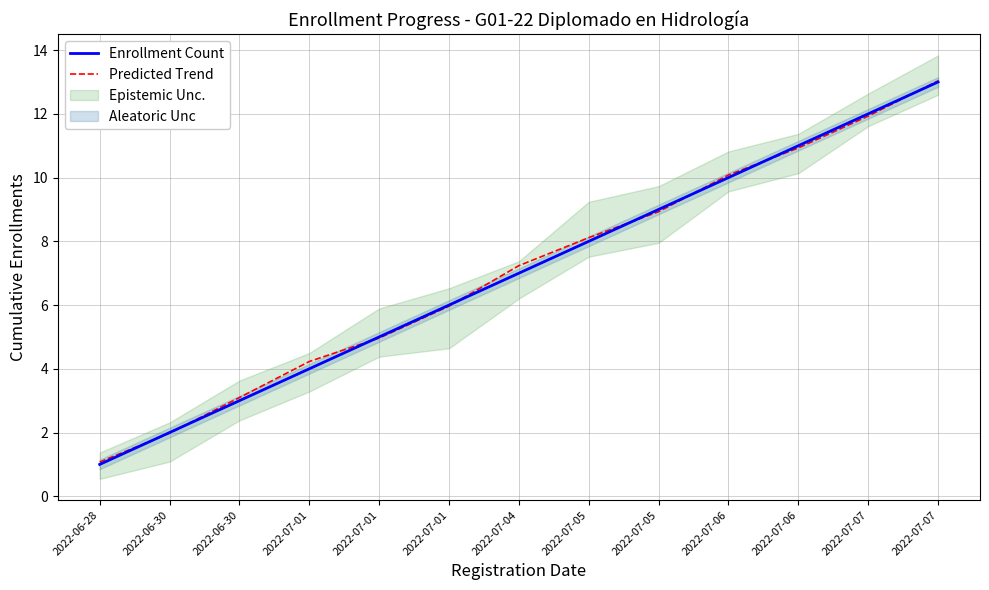

List the labels in order of Enrollment Count value, largest first.

2022-07-07, 2022-07-07, 2022-07-06, 2022-07-06, 2022-07-05, 2022-07-05, 2022-07-04, 2022-07-01, 2022-07-01, 2022-07-01, 2022-06-30, 2022-06-30, 2022-06-28